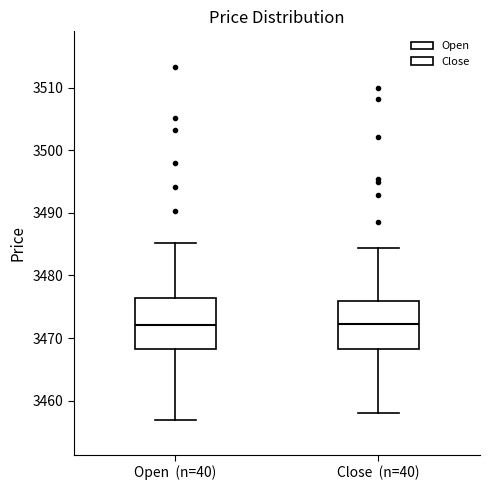

Reading left to right, transcribe this box plot: for each box, give where its median line is, the range the box spans, and where its two whiskers end, as read against the y-axis. The values are not printed on the chart, so give them approximately, as read against the axis.

Open (n=40): median 3472, box 3468 to 3476, whiskers 3457 to 3485
Close (n=40): median 3472, box 3468 to 3476, whiskers 3458 to 3484